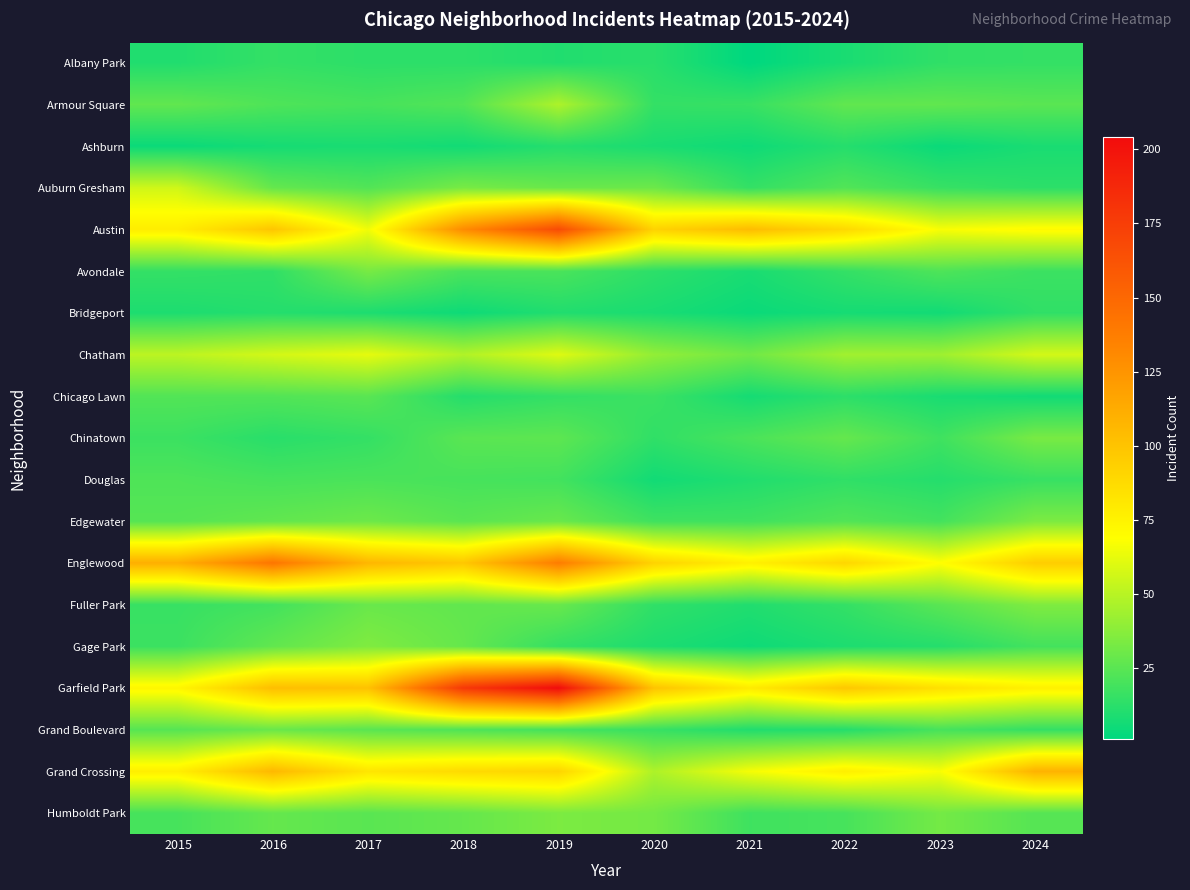

Reading left to right, list all the values displayed in this chart.

Albany Park: 2015=10	2016=15	2017=13	2018=13	2019=10	2020=12	2021=1	2022=8	2023=14	2024=15
Armour Square: 2015=27	2016=22	2017=20	2018=23	2019=47	2020=15	2021=16	2022=27	2023=27	2024=25
Ashburn: 2015=4	2016=7	2017=8	2018=6	2019=11	2020=8	2021=5	2022=11	2023=4	2024=8
Auburn Gresham: 2015=56	2016=28	2017=23	2018=33	2019=29	2020=30	2021=15	2022=23	2023=16	2024=13
Austin: 2015=78	2016=99	2017=65	2018=130	2019=167	2020=92	2021=104	2022=89	2023=67	2024=71
Avondale: 2015=15	2016=14	2017=33	2018=21	2019=21	2020=13	2021=8	2022=15	2023=22	2024=17
Bridgeport: 2015=9	2016=11	2017=9	2018=5	2019=10	2020=8	2021=4	2022=7	2023=6	2024=14
Chatham: 2015=51	2016=57	2017=62	2018=48	2019=60	2020=40	2021=31	2022=44	2023=43	2024=57
Chicago Lawn: 2015=23	2016=23	2017=25	2018=11	2019=15	2020=17	2021=7	2022=13	2023=8	2024=6
Chinatown: 2015=17	2016=12	2017=15	2018=25	2019=26	2020=14	2021=21	2022=28	2023=18	2024=33
Douglas: 2015=22	2016=20	2017=21	2018=20	2019=19	2020=6	2021=10	2022=14	2023=11	2024=16
Edgewater: 2015=24	2016=27	2017=30	2018=25	2019=29	2020=18	2021=18	2022=23	2023=19	2024=34
Englewood: 2015=111	2016=142	2017=107	2018=98	2019=138	2020=92	2021=76	2022=90	2023=69	2024=95
Fuller Park: 2015=16	2016=19	2017=29	2018=27	2019=29	2020=14	2021=10	2022=15	2023=25	2024=35
Gage Park: 2015=17	2016=27	2017=35	2018=28	2019=15	2020=9	2021=5	2022=9	2023=11	2024=19
Garfield Park: 2015=73	2016=103	2017=101	2018=178	2019=204	2020=100	2021=79	2022=98	2023=85	2024=76
Grand Boulevard: 2015=24	2016=29	2017=25	2018=22	2019=19	2020=16	2021=10	2022=11	2023=20	2024=15
Grand Crossing: 2015=77	2016=106	2017=82	2018=88	2019=91	2020=47	2021=66	2022=77	2023=67	2024=109
Humboldt Park: 2015=20	2016=28	2017=25	2018=28	2019=34	2020=32	2021=18	2022=20	2023=32	2024=24